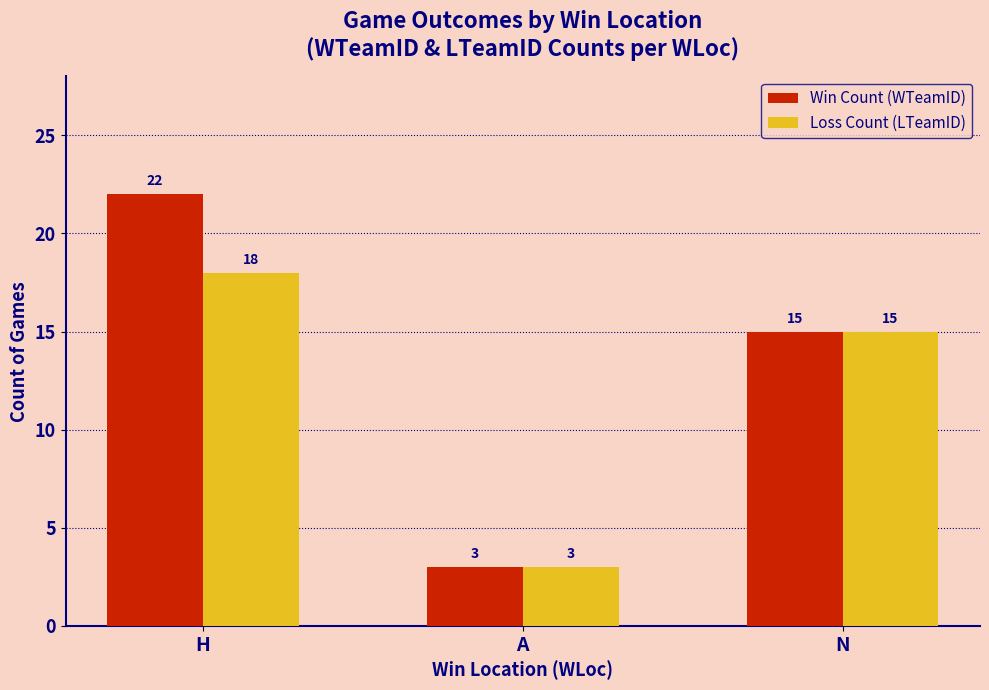

Between H and A, which series saw the biggest shift?

Win Count (WTeamID)